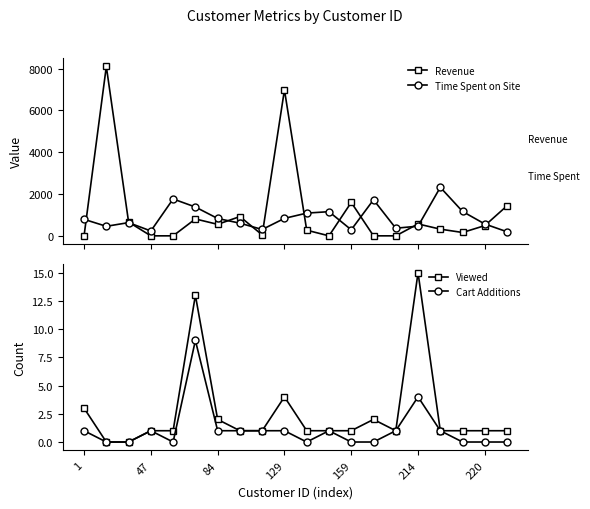

True or false: Cart Additions and Viewed intersect in this chart.

False